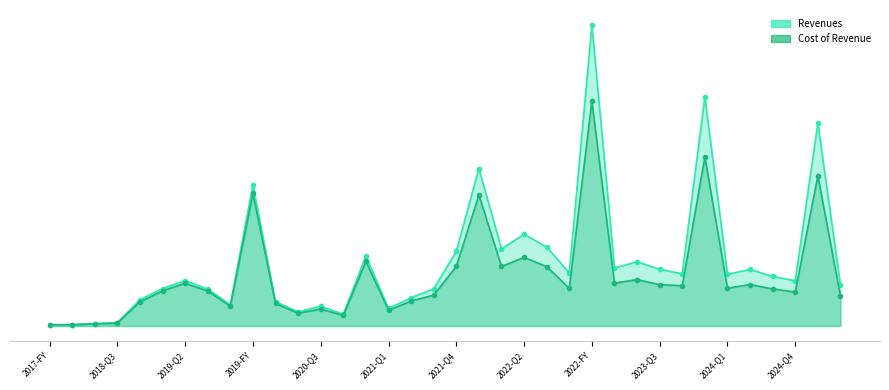

True or false: Cost of Revenue and Revenues cross at least once.

False